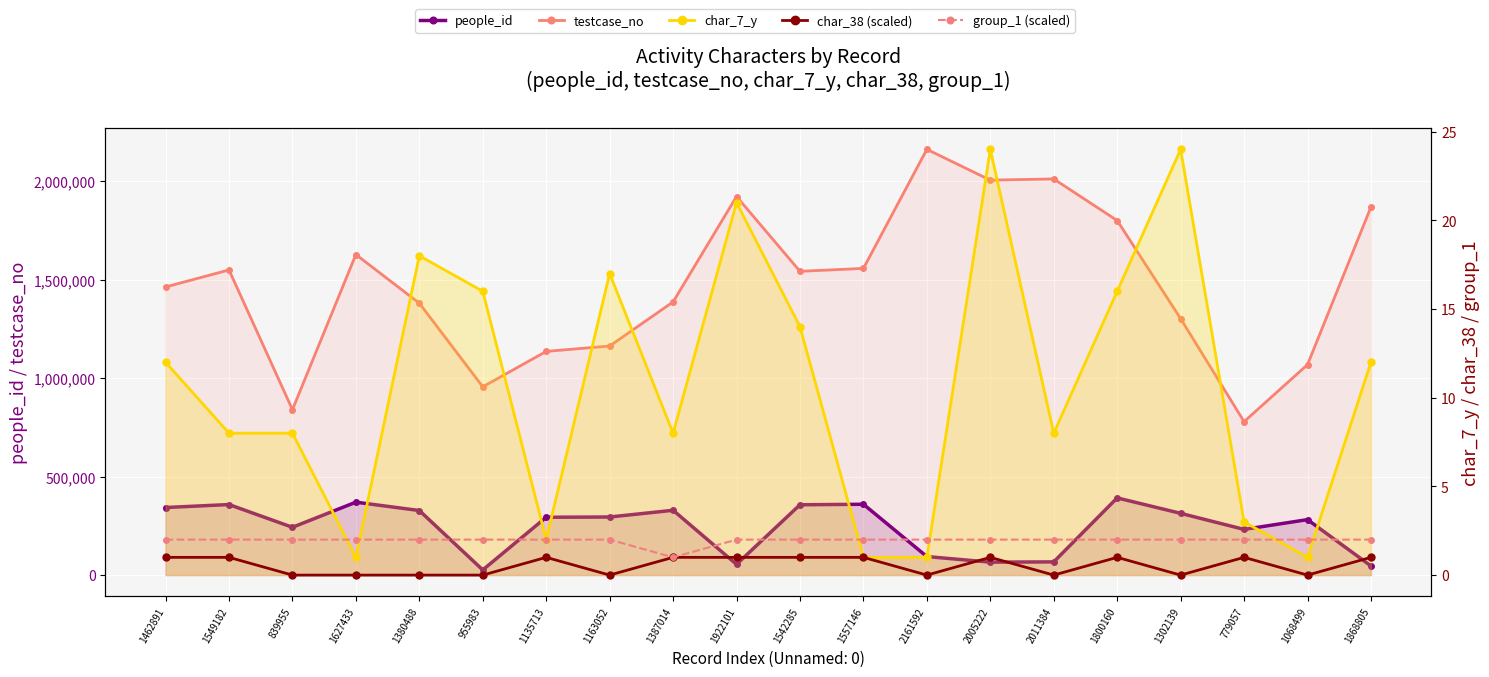

What is the value of the group_1 (scaled) point at the 7th from the left?

2